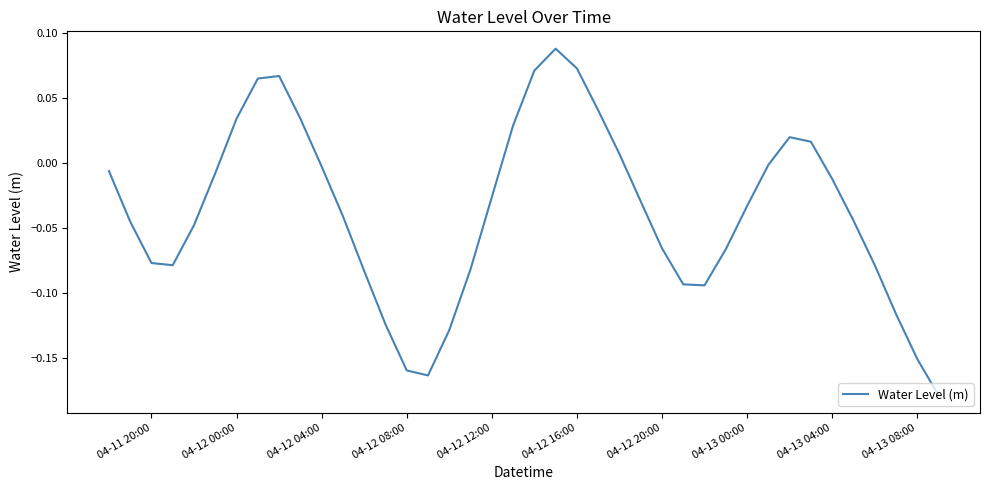

How many series are shown in this chart?

1